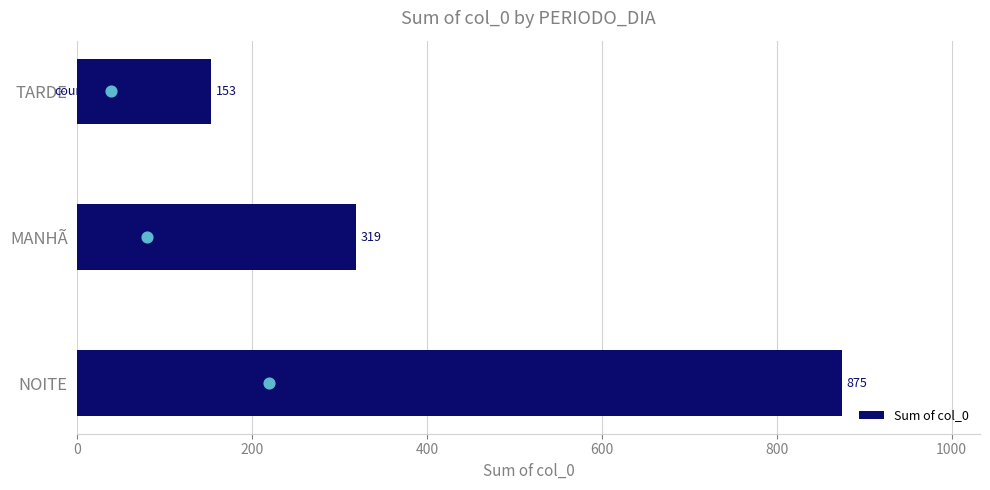

What is the difference between the maximum and minimum values in the Sum of col_0 series?

722